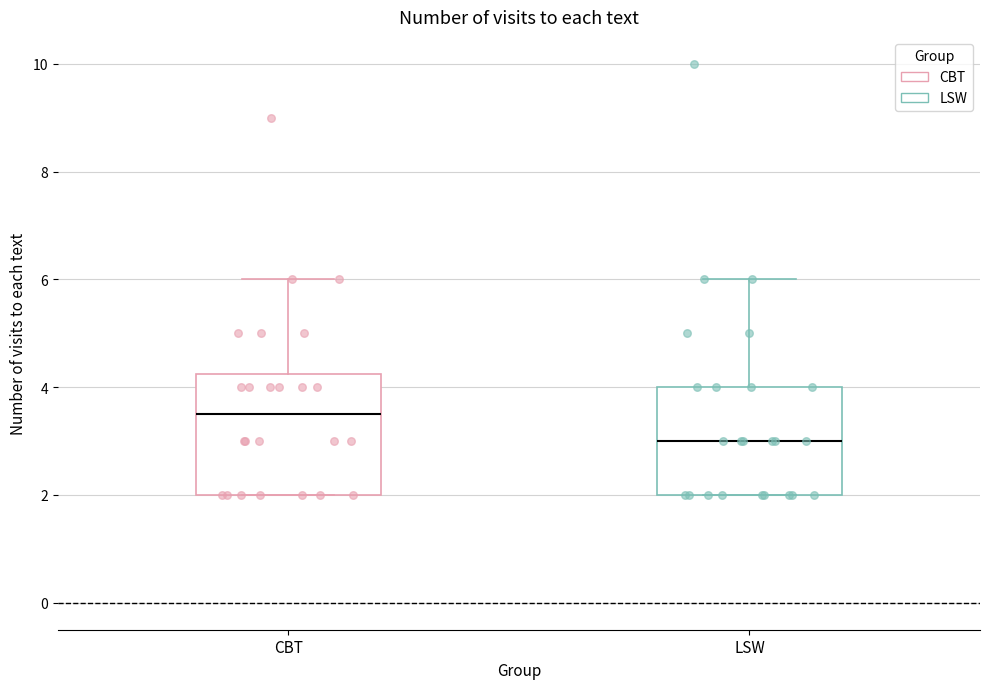

Comparing the boxes themselves (not the whiskers), which one is the tallest?

CBT